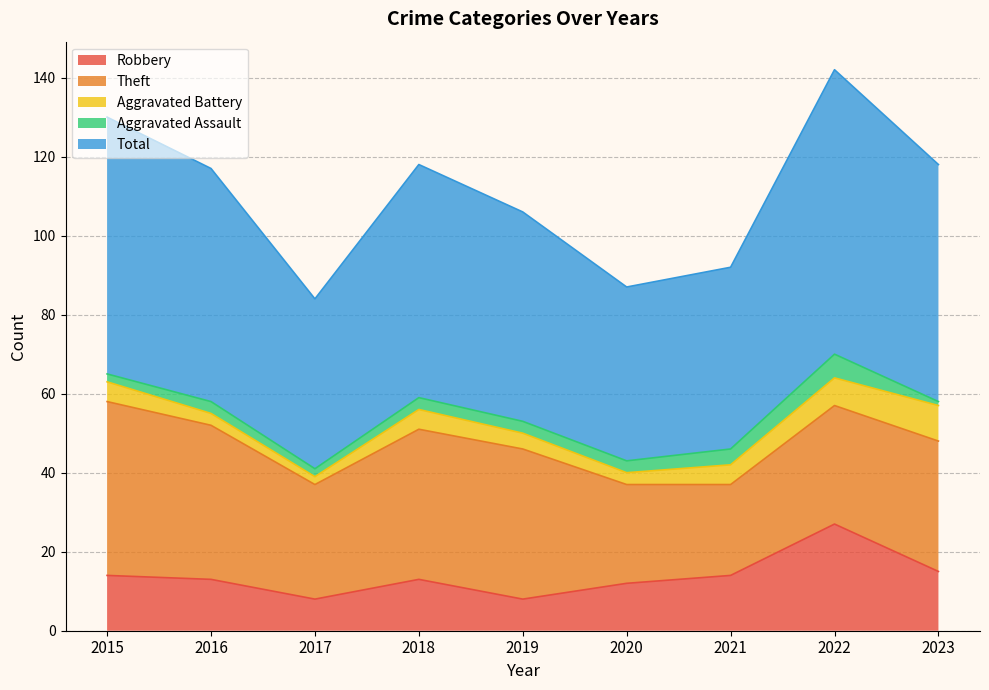

What is the smallest value displayed?

1